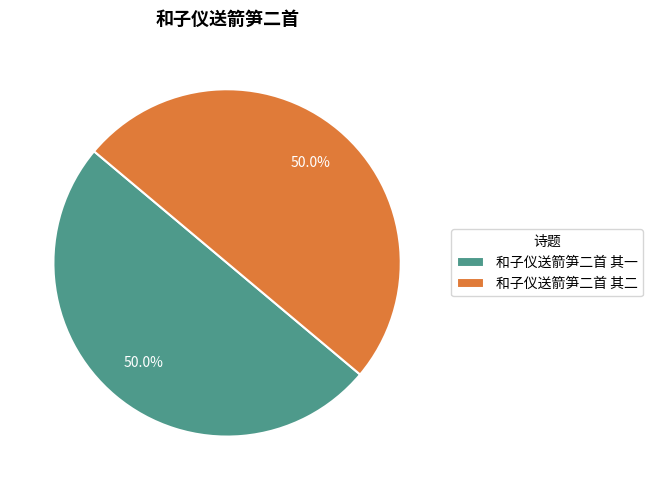

How many segments does this pie chart have?

2